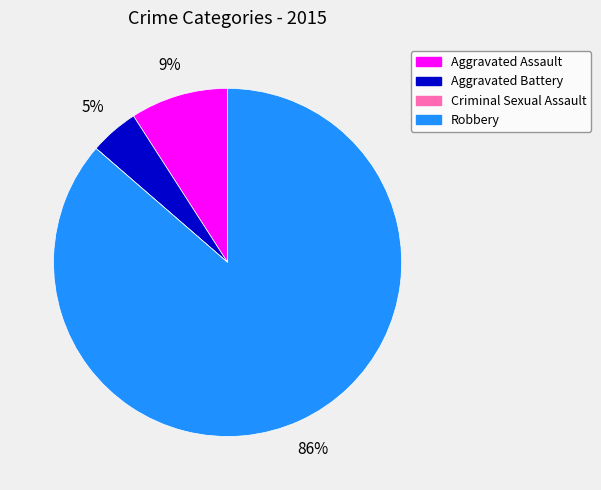

Combined, do Aggravated Assault and Aggravated Battery account for over 50%?

No